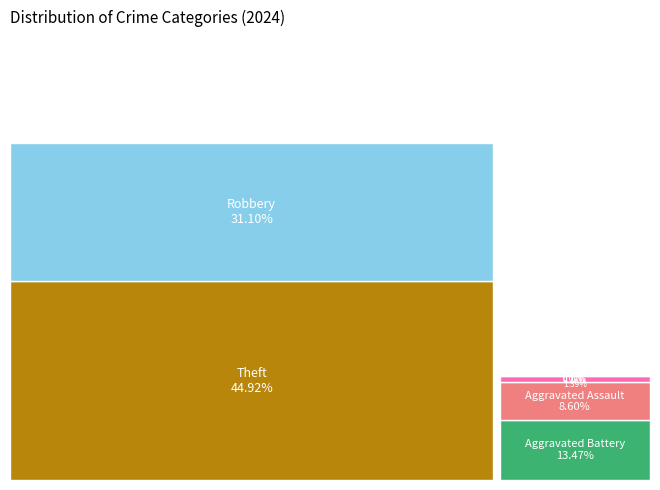

To the nearest percent, what portion does Aggravated Assault represent?

9%